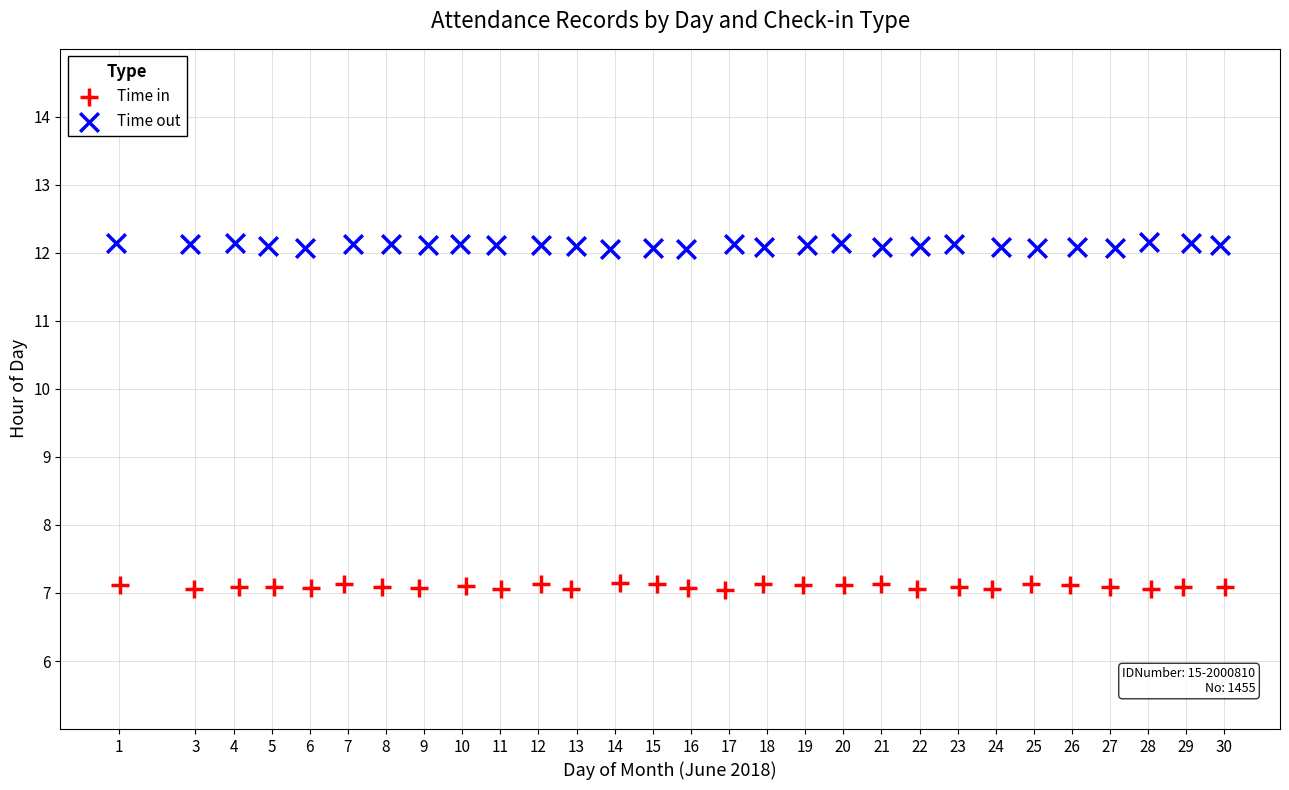

Which series reaches the minimum Y coordinate?

Time in